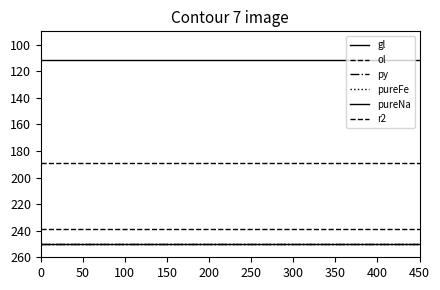

Which series has the largest range (max minus min)?

gl